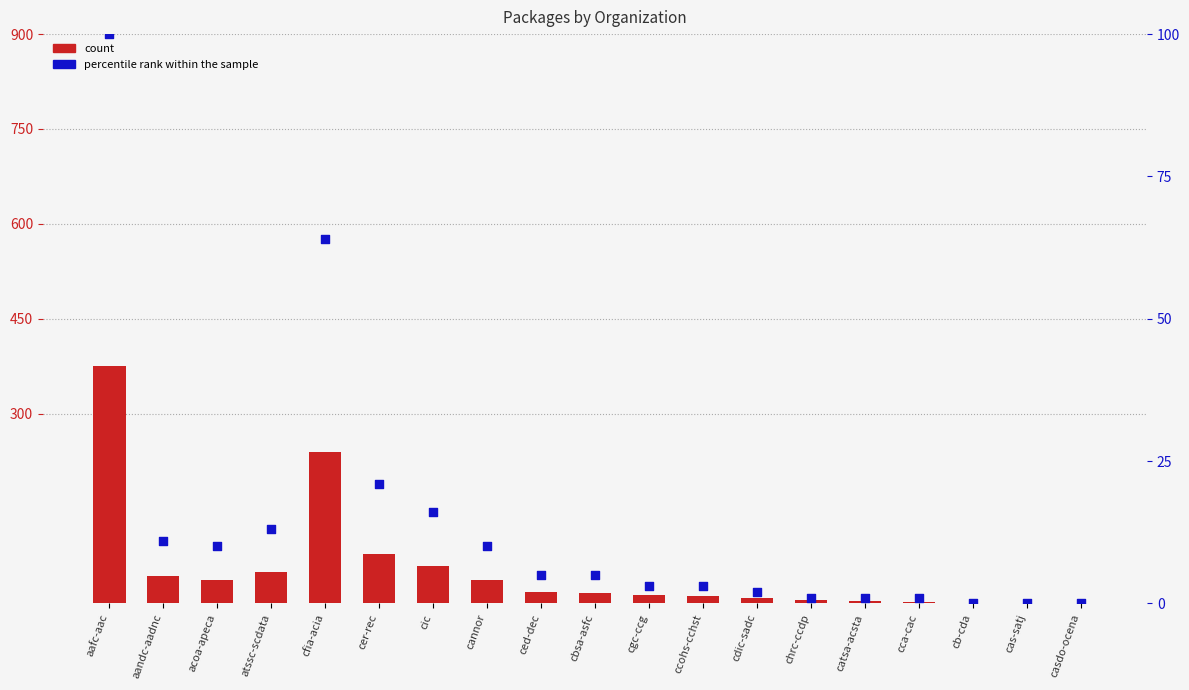

Which series has the widest spread of Y values?

count